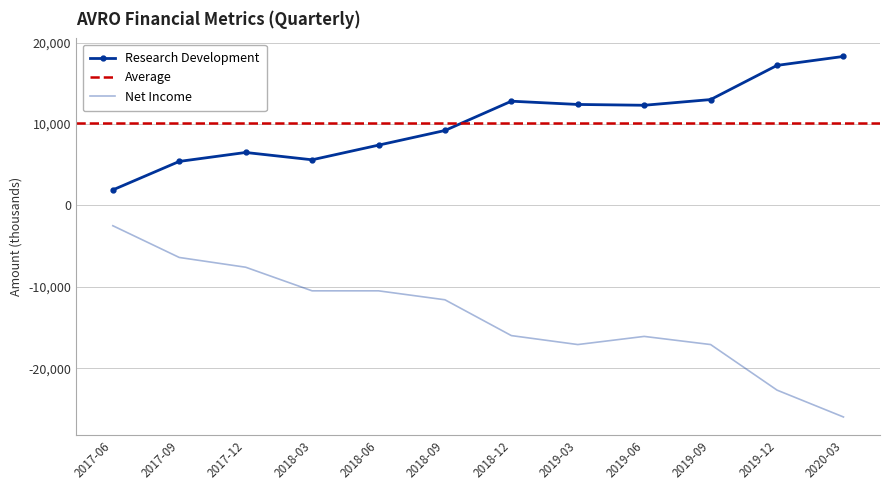

At which category does Net Income reach its first local valley?

2019-03-31